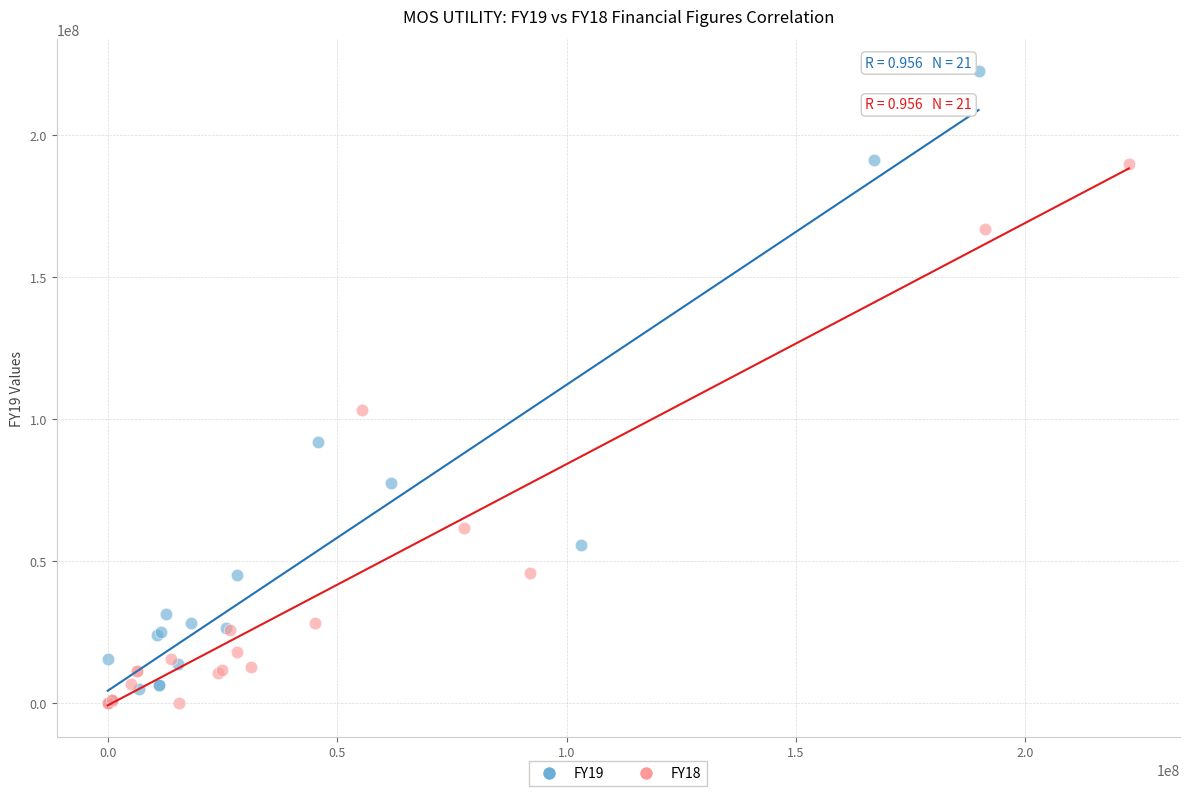

Which series has the largest Y range (max minus min)?

FY19